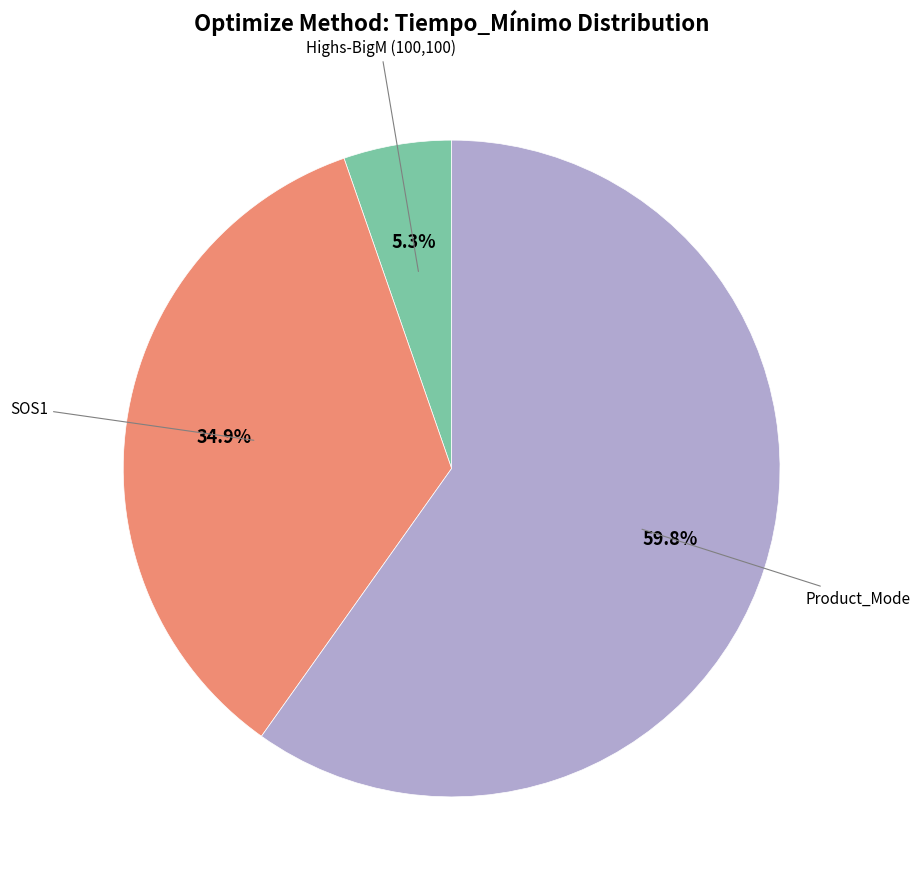

Is there a majority slice in this chart?

Yes